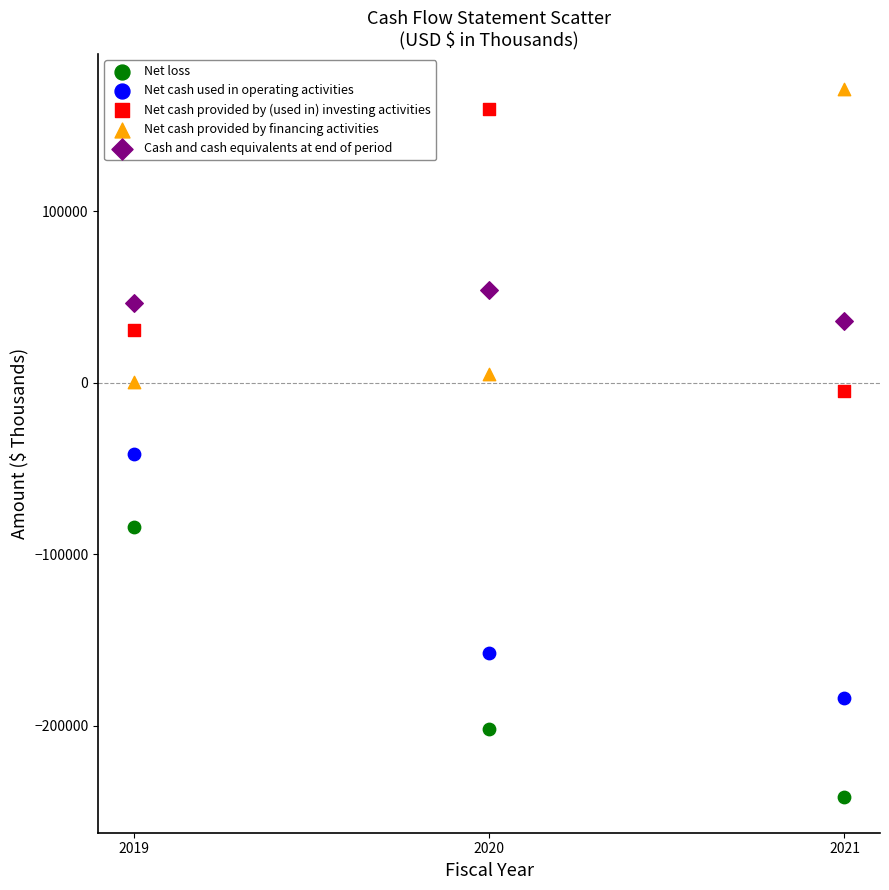

What are all the series names shown in the legend?

Net loss, Net cash used in operating activities, Net cash provided by (used in) investing activities, Net cash provided by financing activities, Cash and cash equivalents at end of period